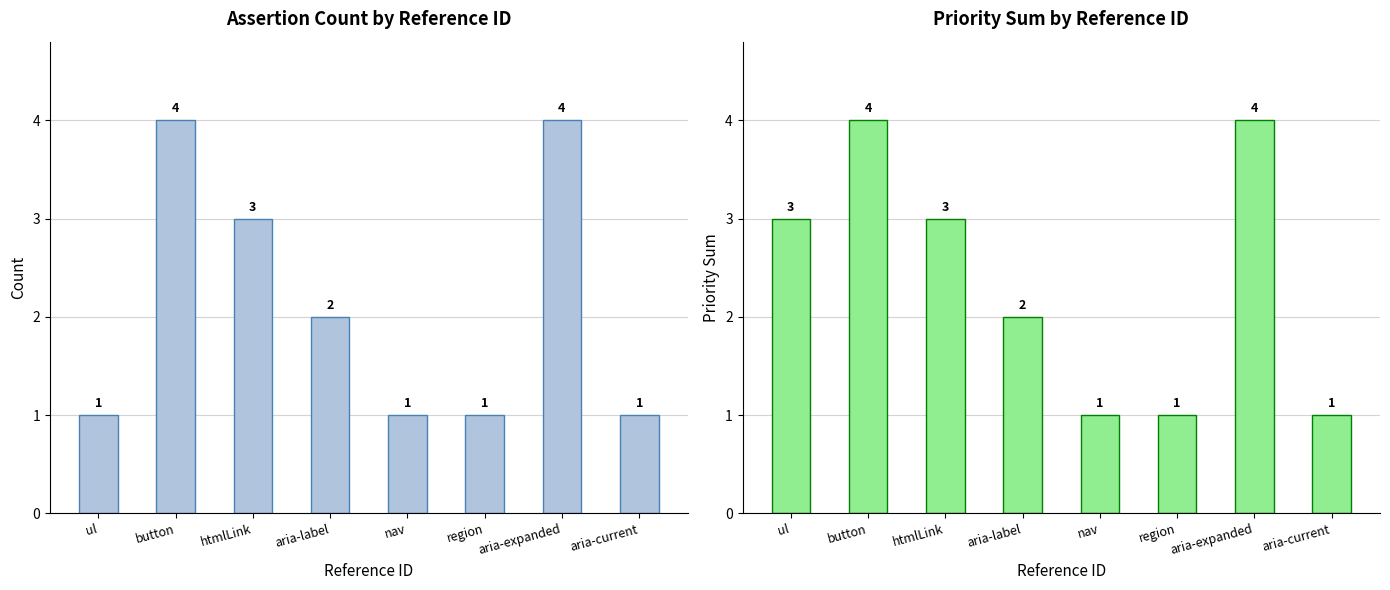

Reading left to right, list all the values displayed in this chart.

count: ul=1	button=4	htmlLink=3	aria-label=2	nav=1	region=1	aria-expanded=4	aria-current=1
priority sum: ul=3	button=4	htmlLink=3	aria-label=2	nav=1	region=1	aria-expanded=4	aria-current=1